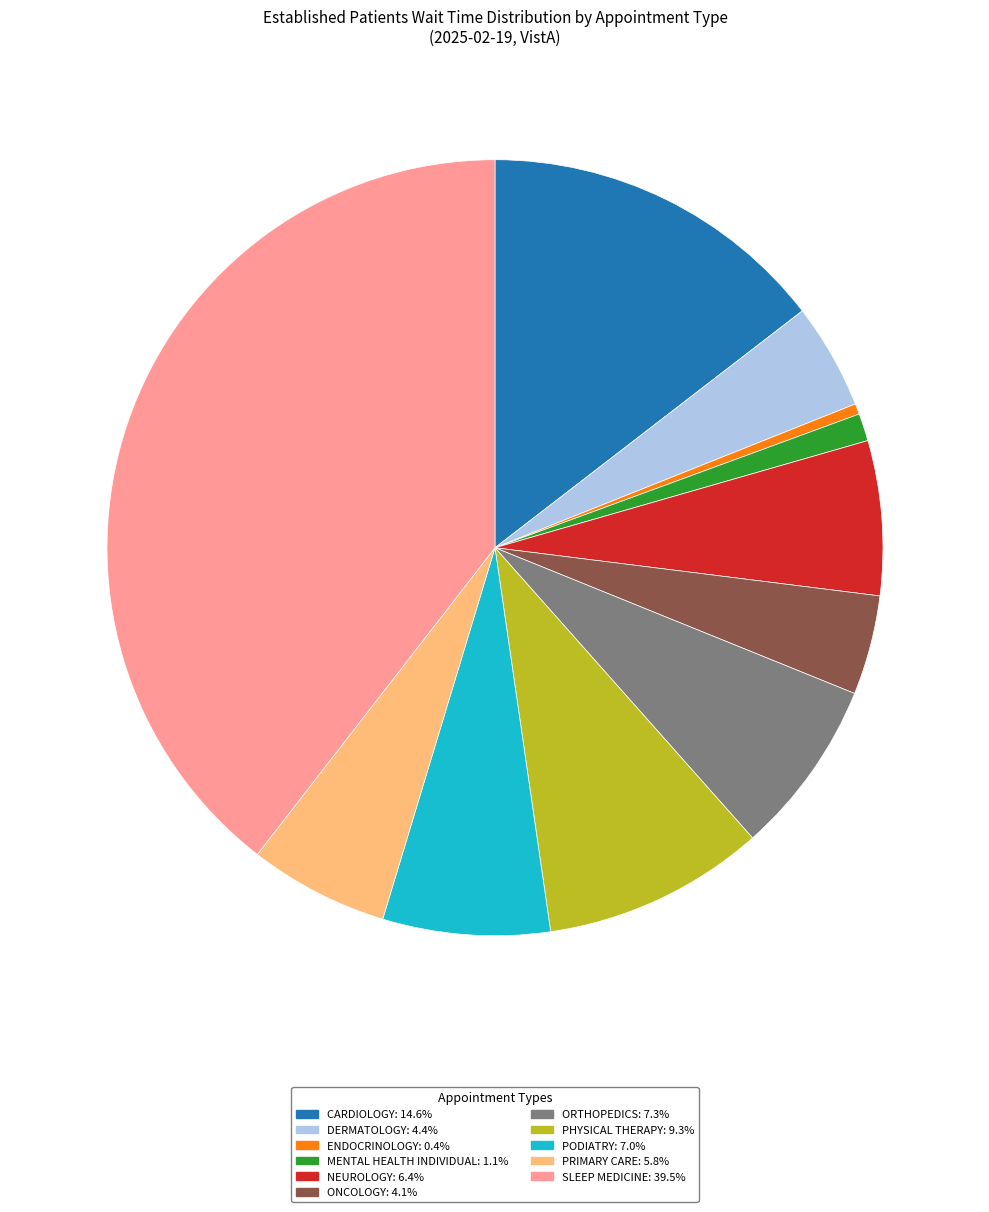

Is there any slice that represents more than half of the pie?

No